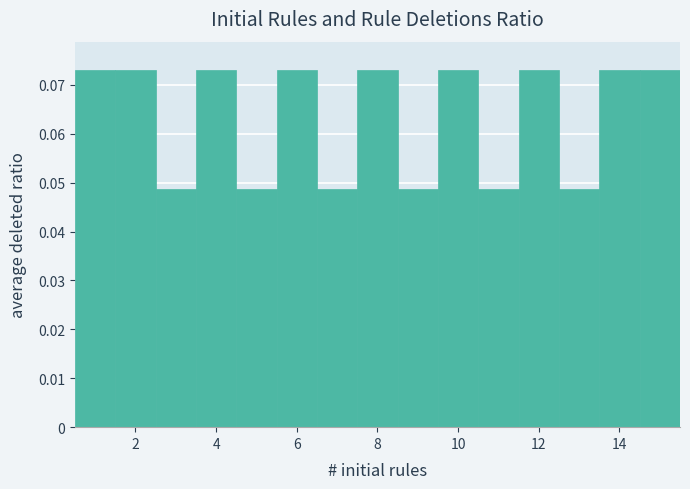

Reading left to right, list every bar in this chart as the range it spans on the x-axis followed by its height. Neither the bar edges nor the heights are printed on the chart, so give them approximately, as read against the axes.

0.5 to 1.5: 0.073
1.5 to 2.5: 0.073
2.5 to 3.5: 0.049
3.5 to 4.5: 0.073
4.5 to 5.5: 0.049
5.5 to 6.5: 0.073
6.5 to 7.5: 0.049
7.5 to 8.5: 0.073
8.5 to 9.5: 0.049
9.5 to 10.5: 0.073
10.5 to 11.5: 0.049
11.5 to 12.5: 0.073
12.5 to 13.5: 0.049
13.5 to 14.5: 0.073
14.5 to 15.5: 0.073